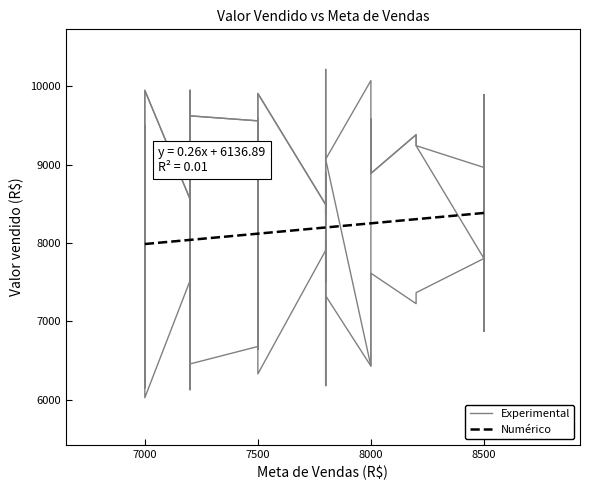

The value of Experimental at 7000 is 9502.2. True or false?

True